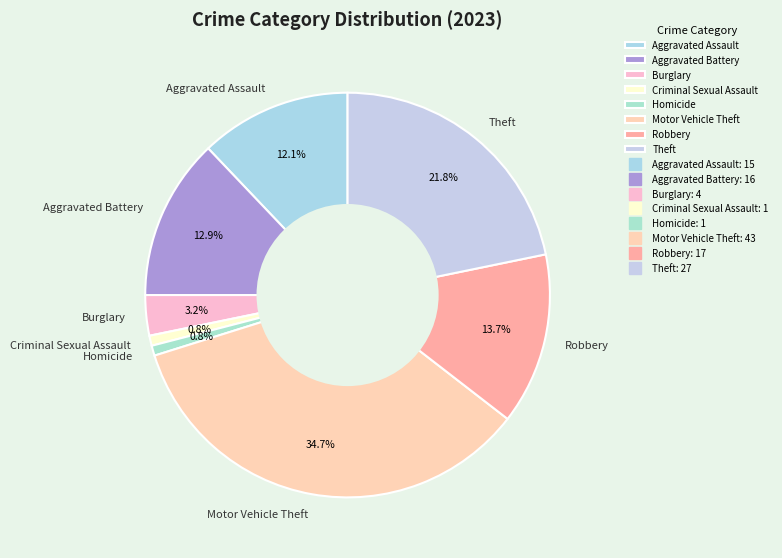

Combined, do Burglary and Theft account for over 50%?

No